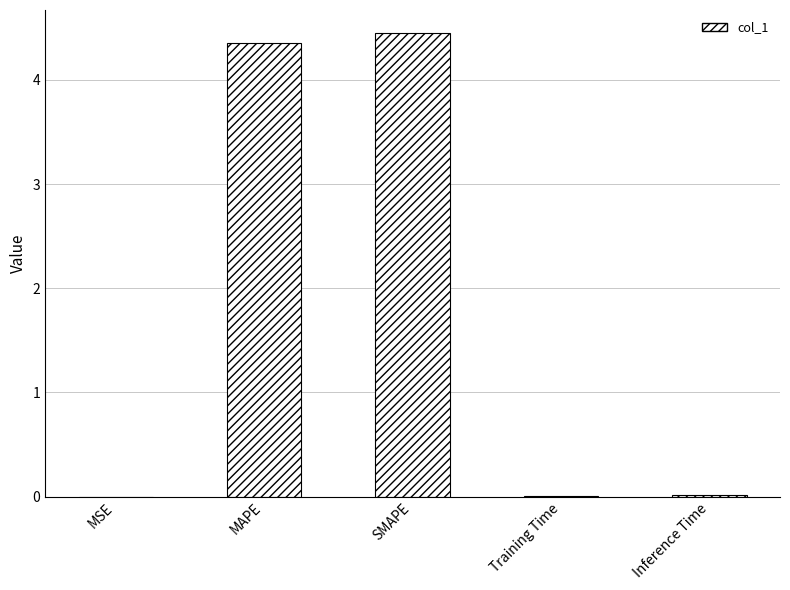

The chart shows a value of 7.8 at SMAPE. True or false?

False